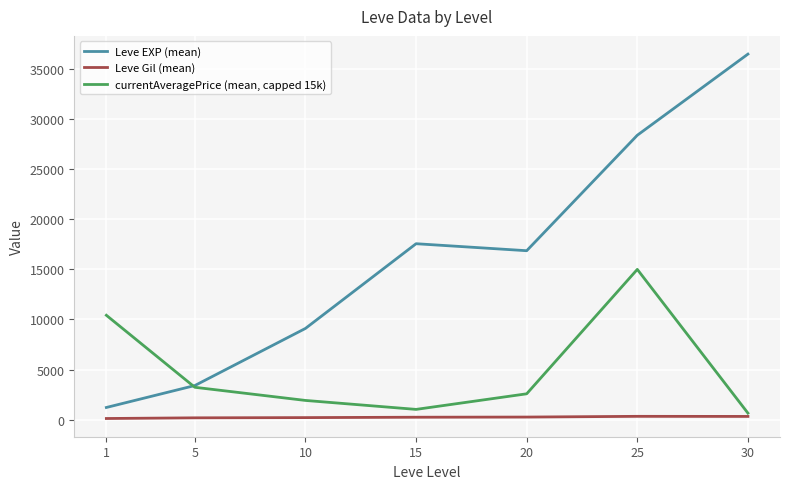

True or false: Leve Gil (mean) and Leve EXP (mean) intersect in this chart.

False